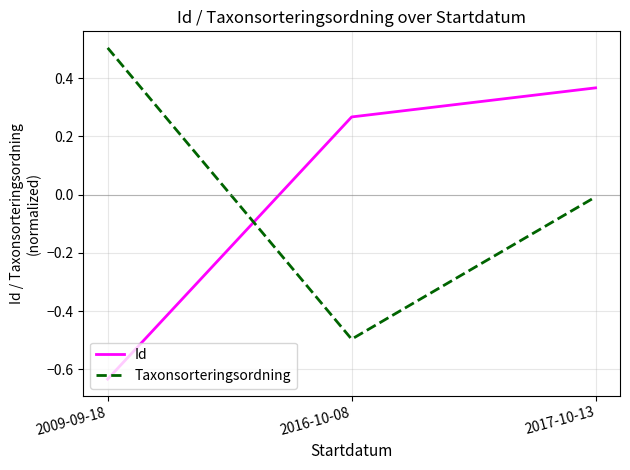

What are all the series names shown in the legend?

Id, Taxonsorteringsordning